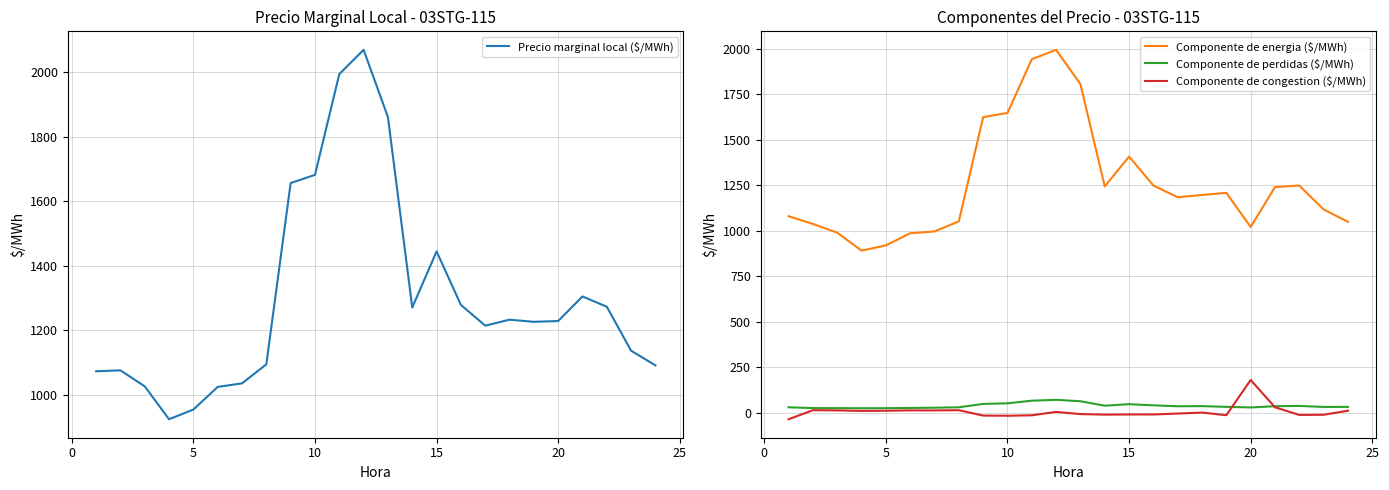

What is the maximum value shown in the chart?

2069.0